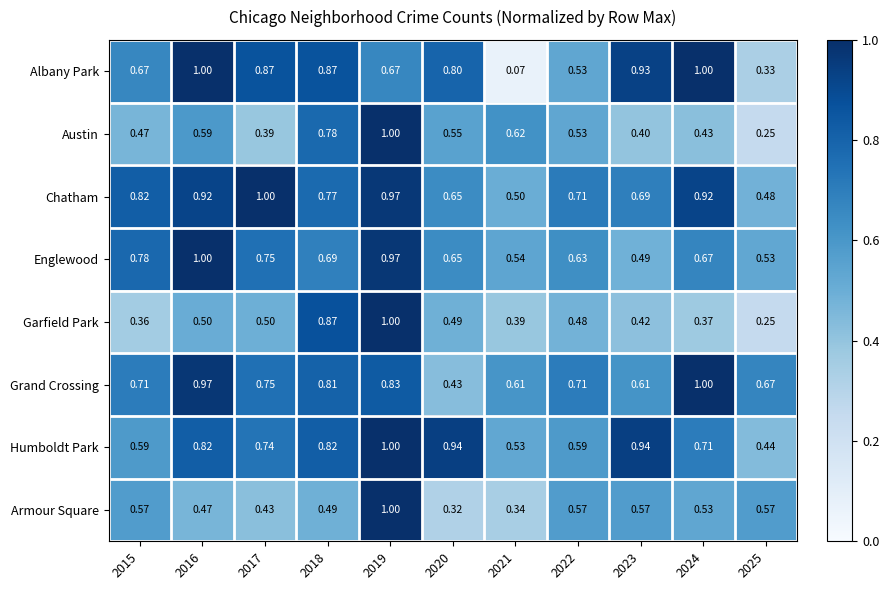

Which series has the largest total across all categories?

Chatham